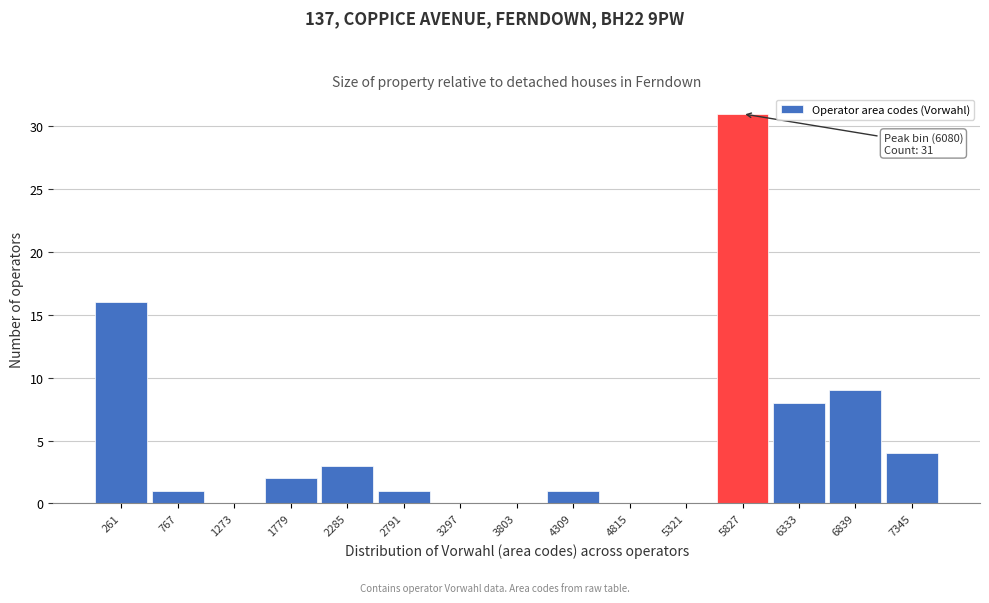

Reading left to right, transcribe all the data shown in this chart.

261=16	767=1	1273=0	1779=2	2285=3	2791=1	3297=0	3803=0	4309=1	4815=0	5321=0	5827=31	6333=8	6839=9	7345=4